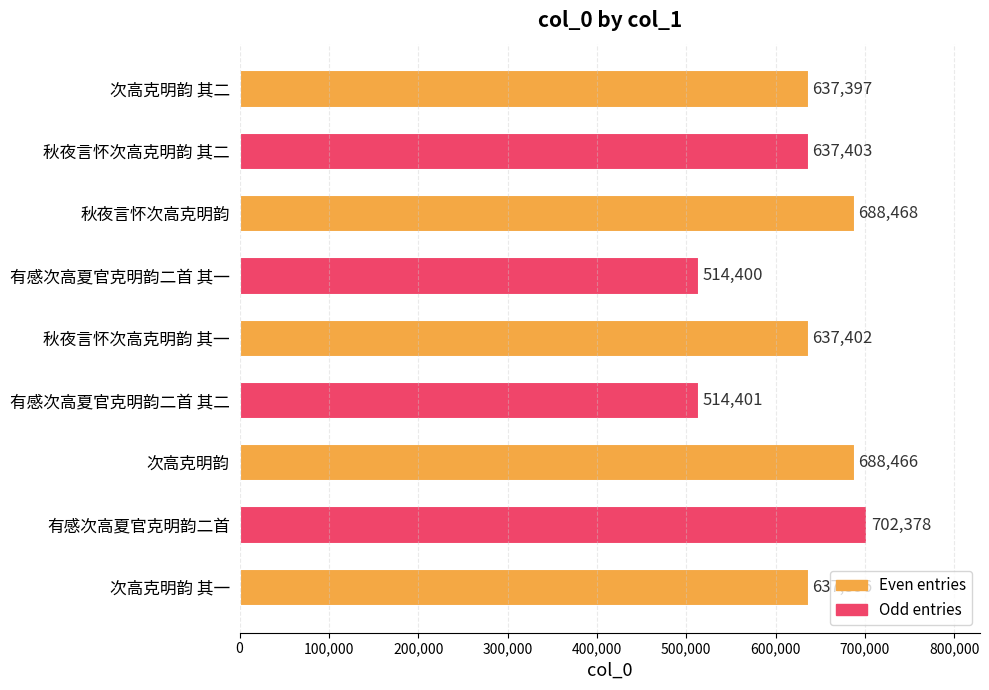

Approximately how many times larger is the value at 有感次高夏官克明韵二首 其一 compared to 秋夜言怀次高克明韵 其一?

0.8